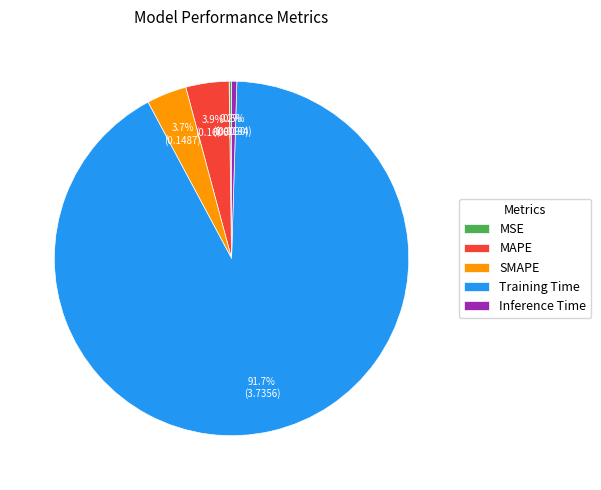

What is the largest slice in the pie chart?

Training Time